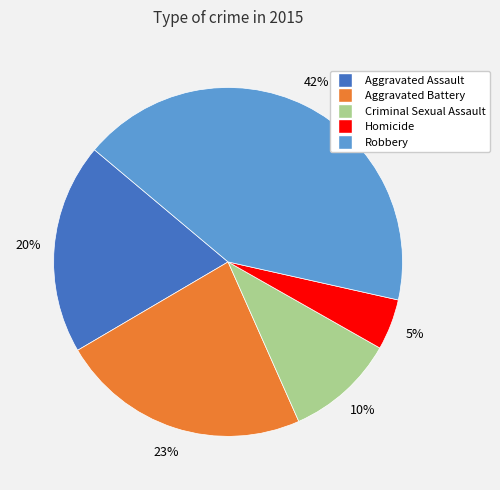

Approximately how many times larger is the value at Criminal Sexual Assault compared to Robbery?

0.2